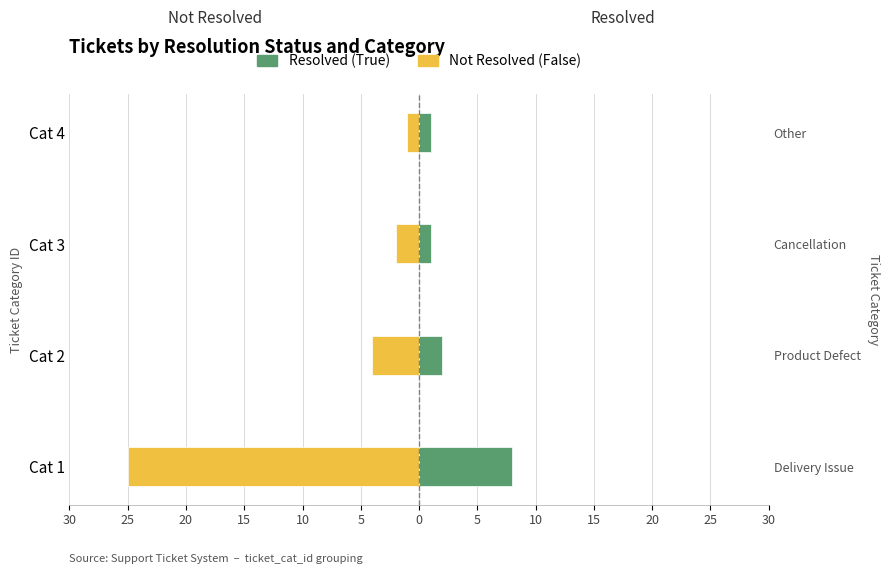

Reading left to right, what are all the values shown in this chart?

Not Resolved (False): -25	-4	-2	-1
Resolved (True): 8	2	1	1